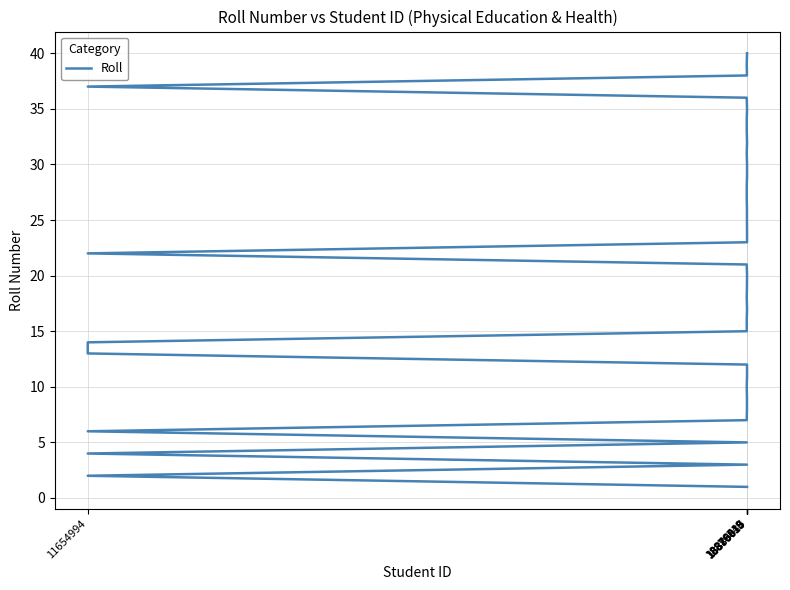

What is the difference between the second highest and minimum values?

38